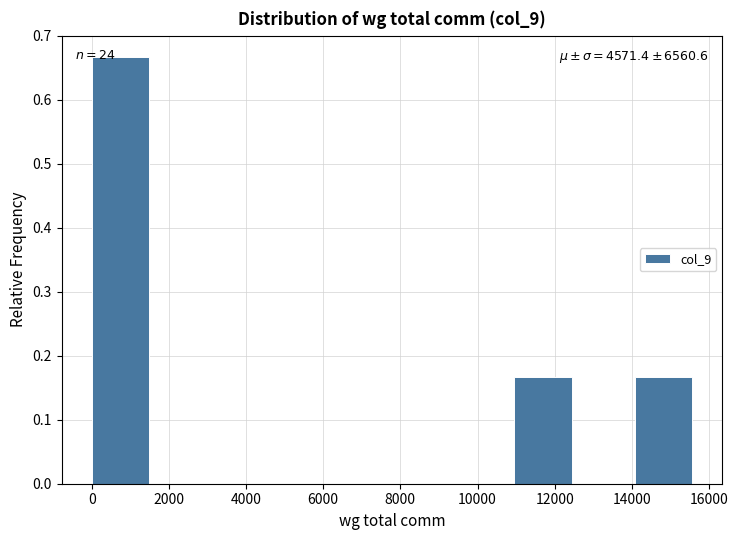

Over which range of the x-axis is the bar tallest?

0 to 1600